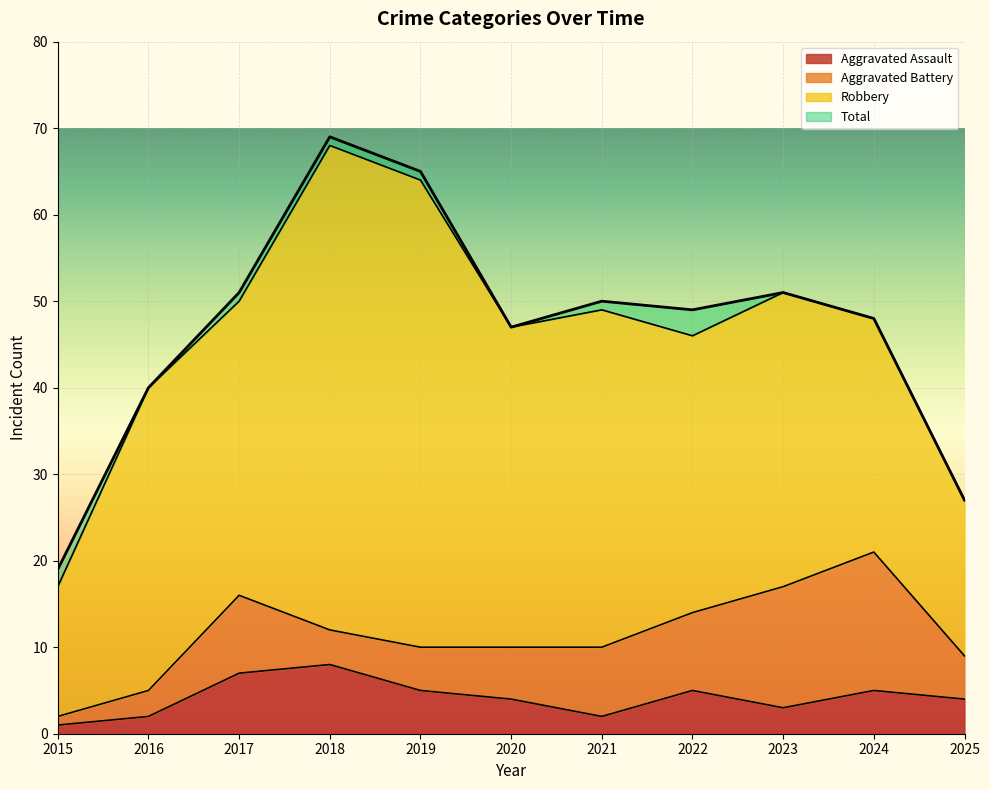

What is the maximum value for Aggravated Assault?

8